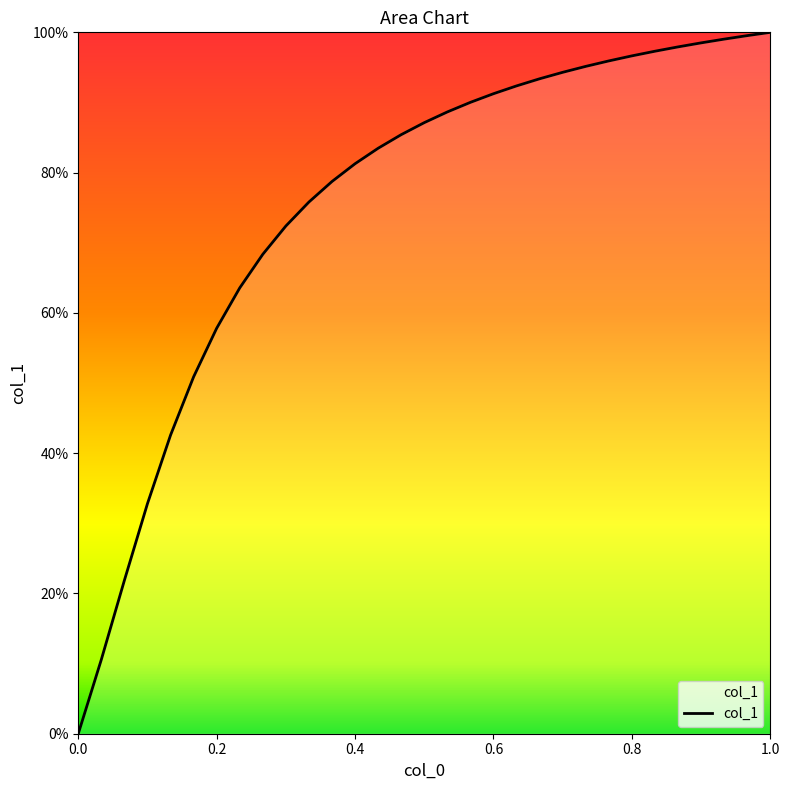

Does the chart have visible grid lines?

No